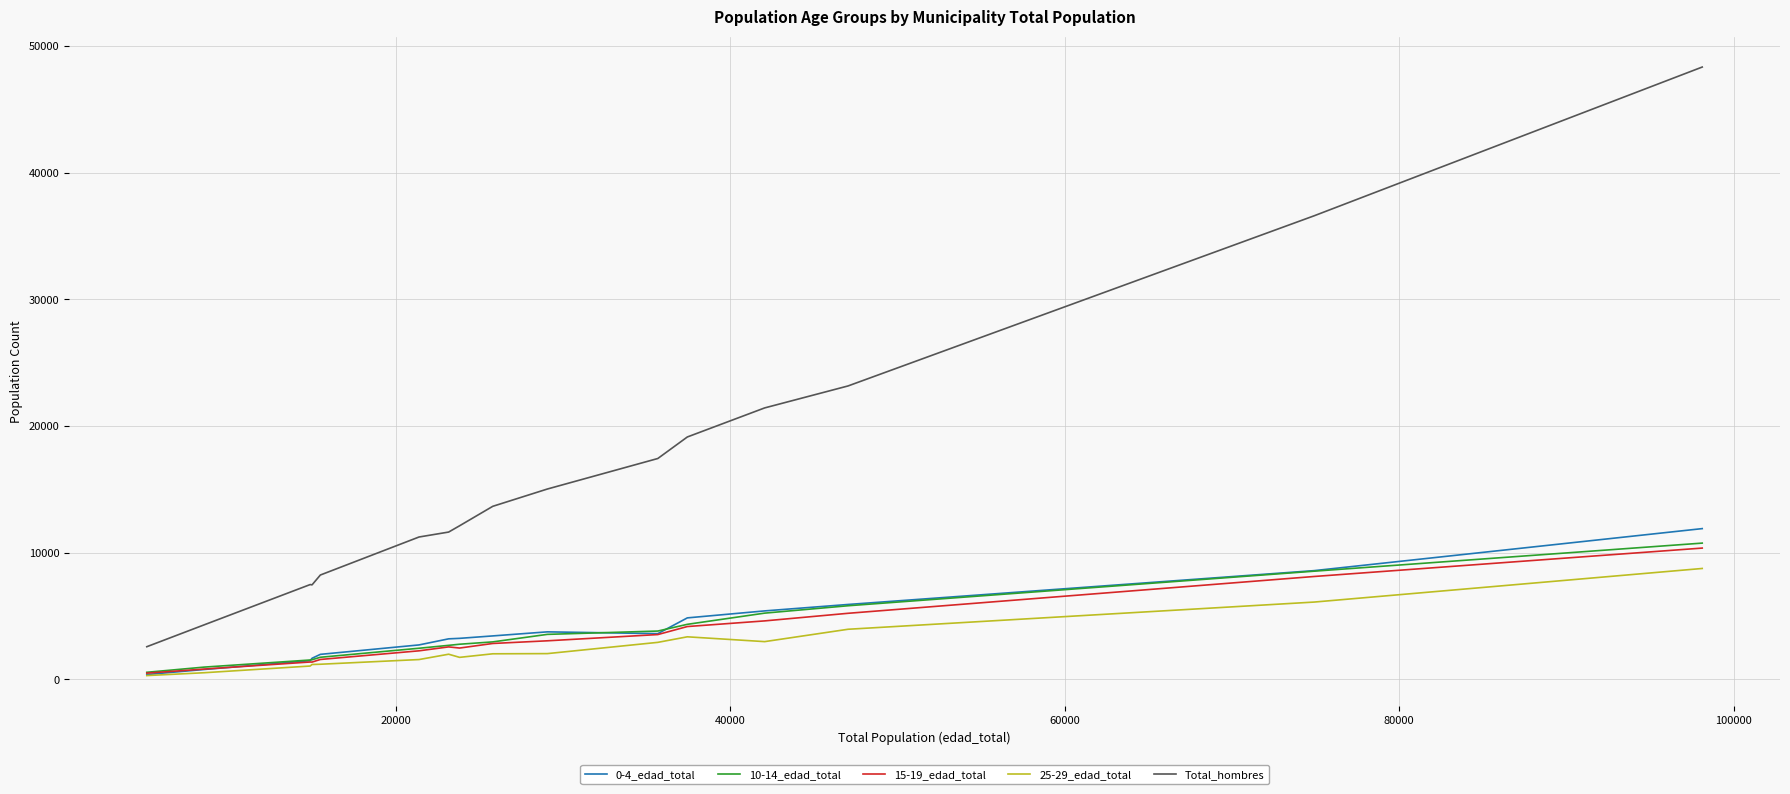

Which series has the largest range (max minus min)?

Total_hombres